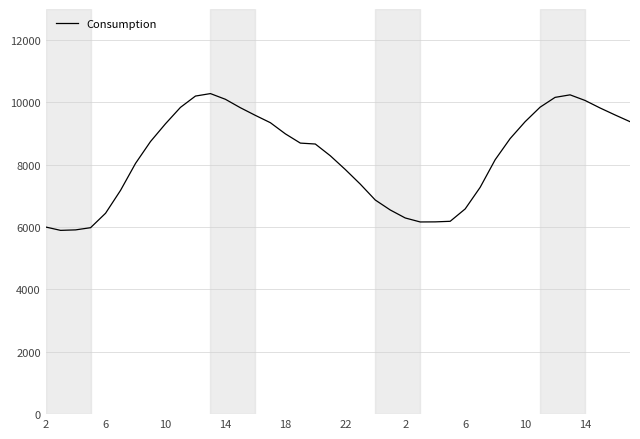

What is the minimum value shown in the chart?

5896.8